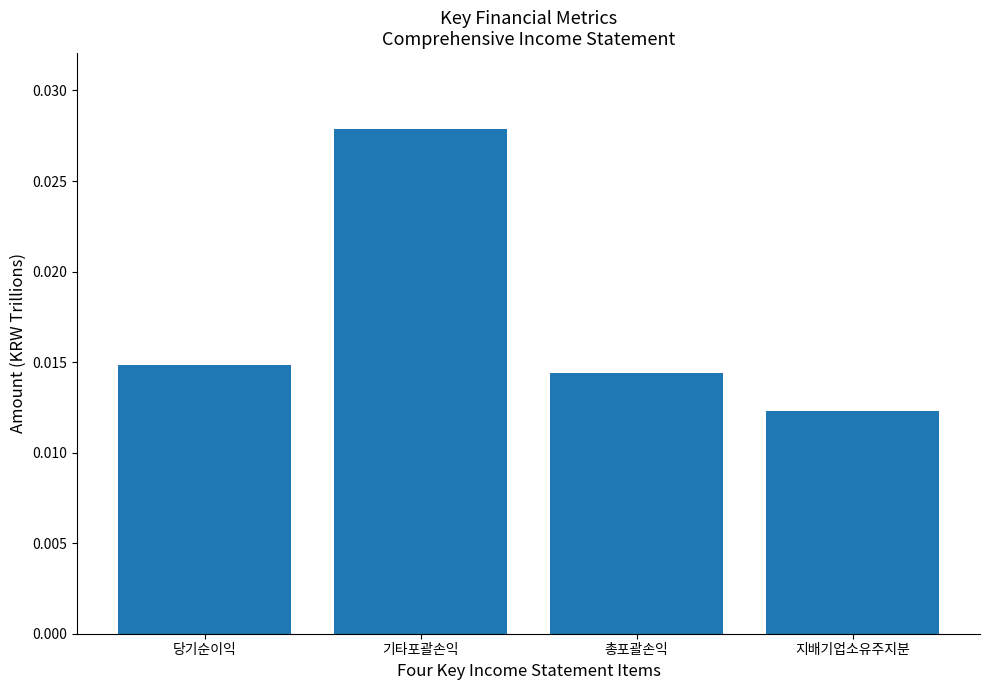

Where is the data nearest to the value 0?

지배기업소유주지분